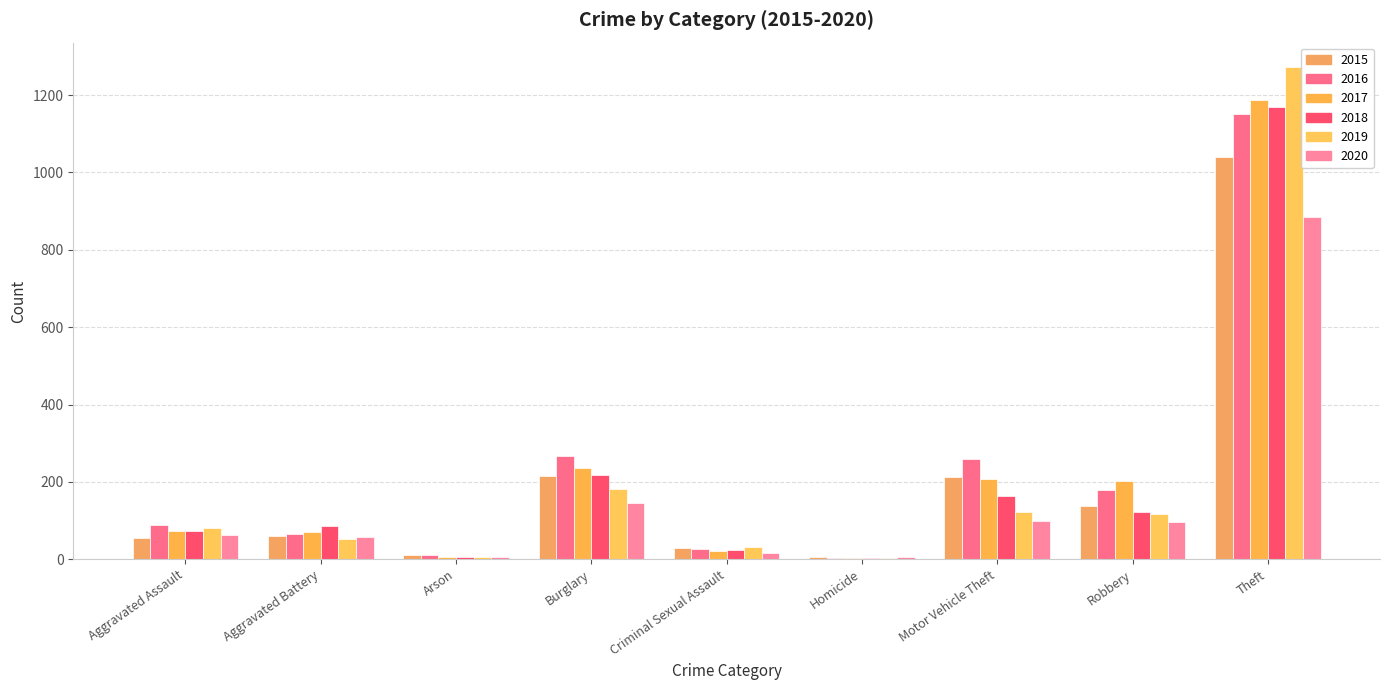

Are the bars horizontal?

No